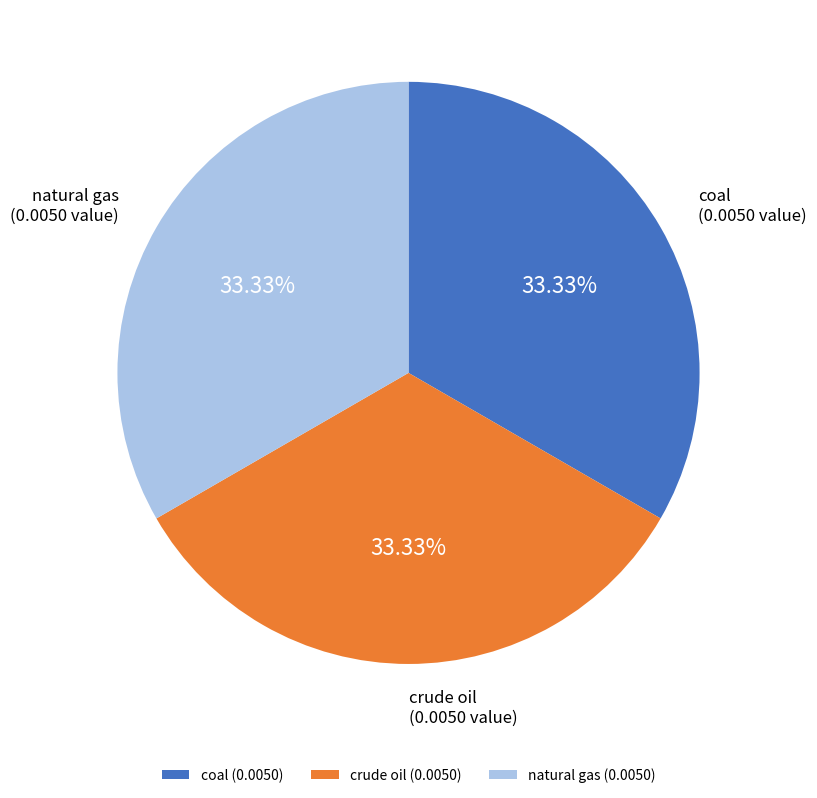

Is there any slice that represents more than half of the pie?

No